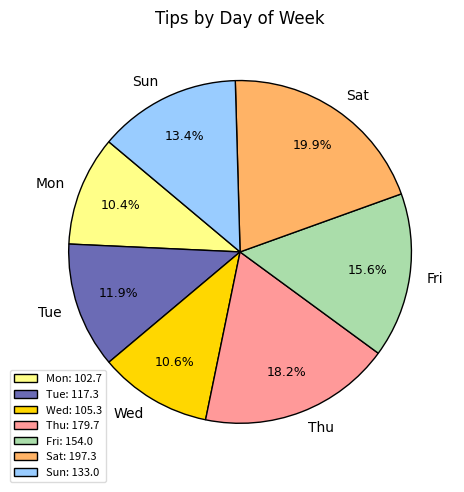

Which category has the biggest portion of the pie?

Sat